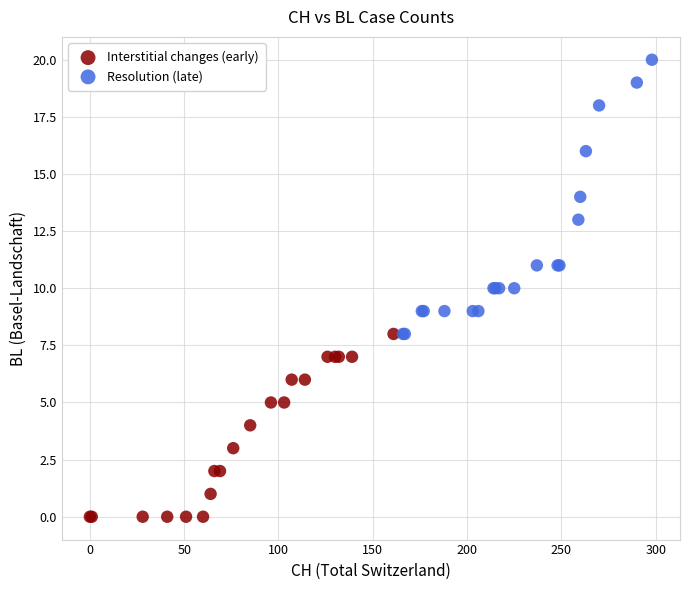

Which series reaches the minimum Y coordinate?

Interstitial changes (early)